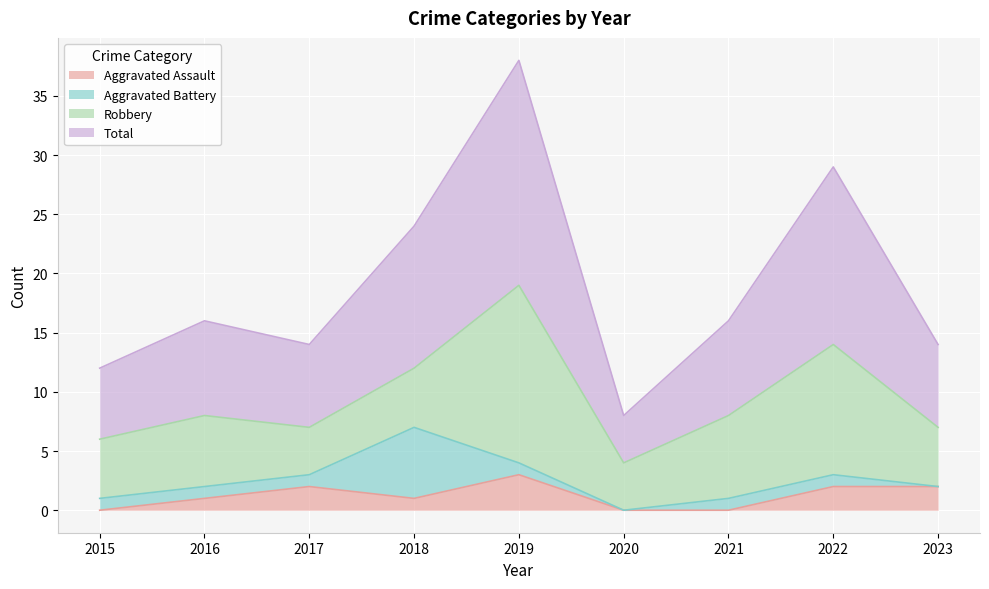

True or false: Total and Aggravated Assault intersect in this chart.

False